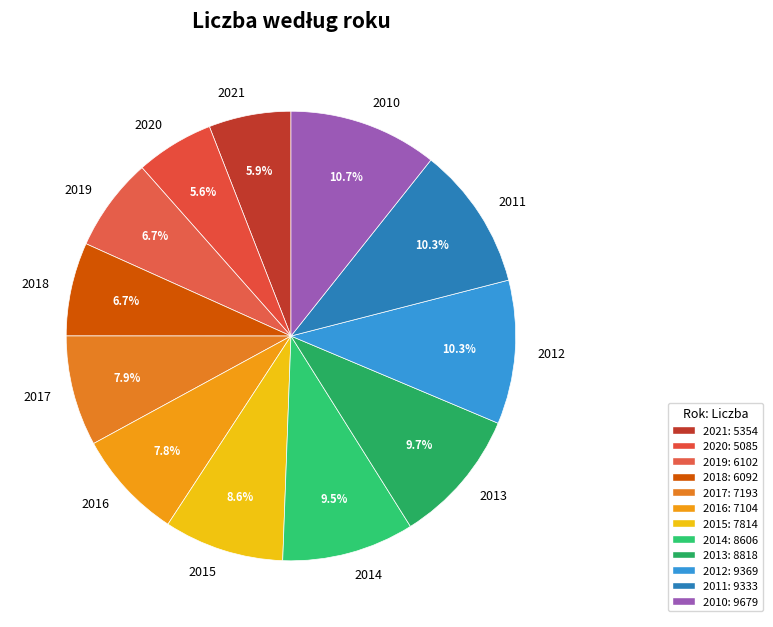

The 2010 slice represents 4% of the pie. True or false?

False